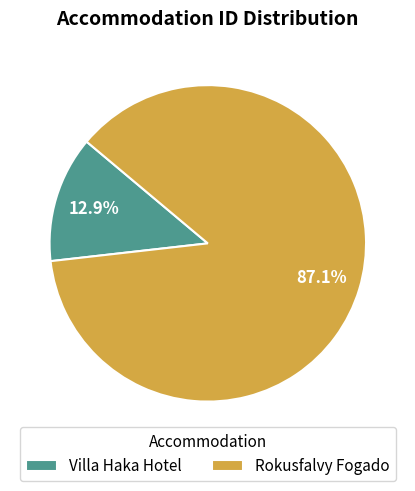

Which category has the biggest portion of the pie?

Rokusfalvy Fogado